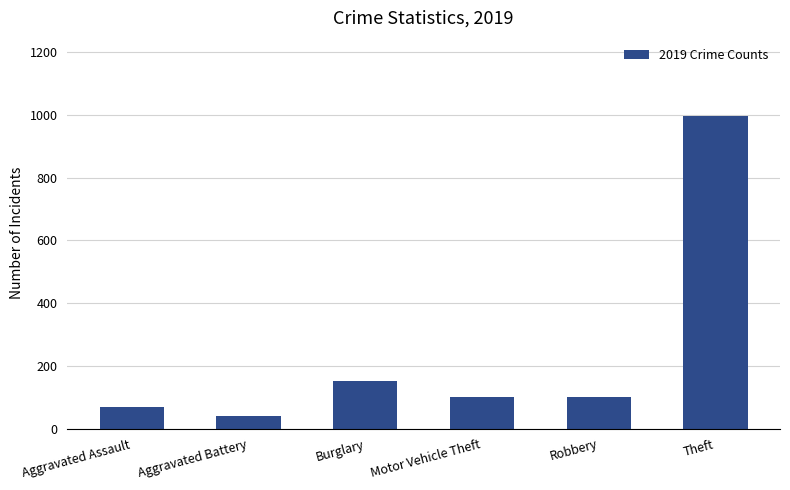

How many series are shown in this chart?

1